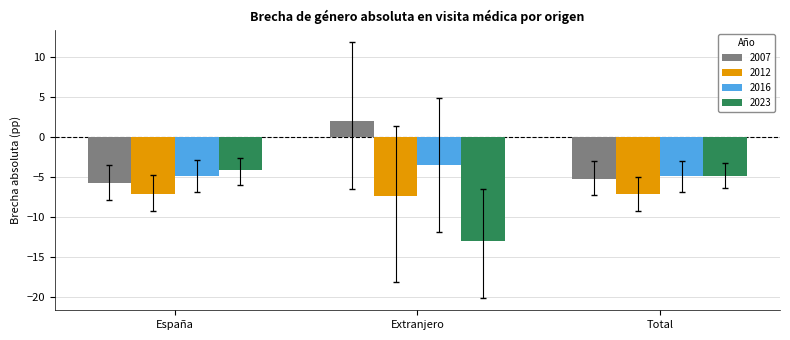

What are all the series names shown in the legend?

2007, 2012, 2016, 2023